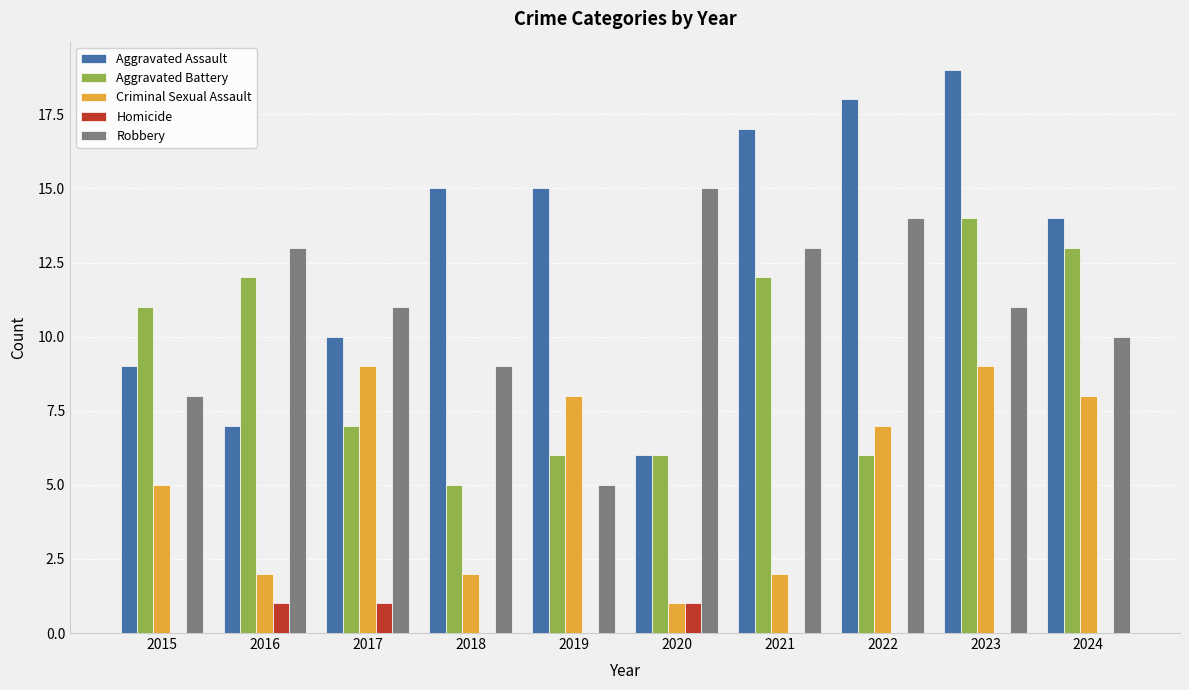

The Robbery series shows 20 at 2020. True or false?

False